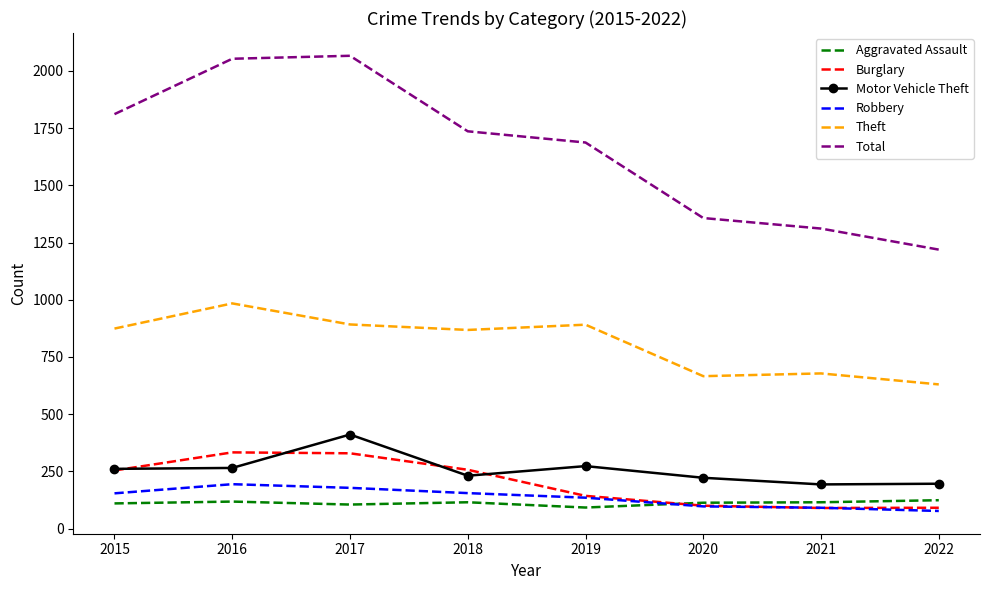

What is the sum of all Theft values?

6483